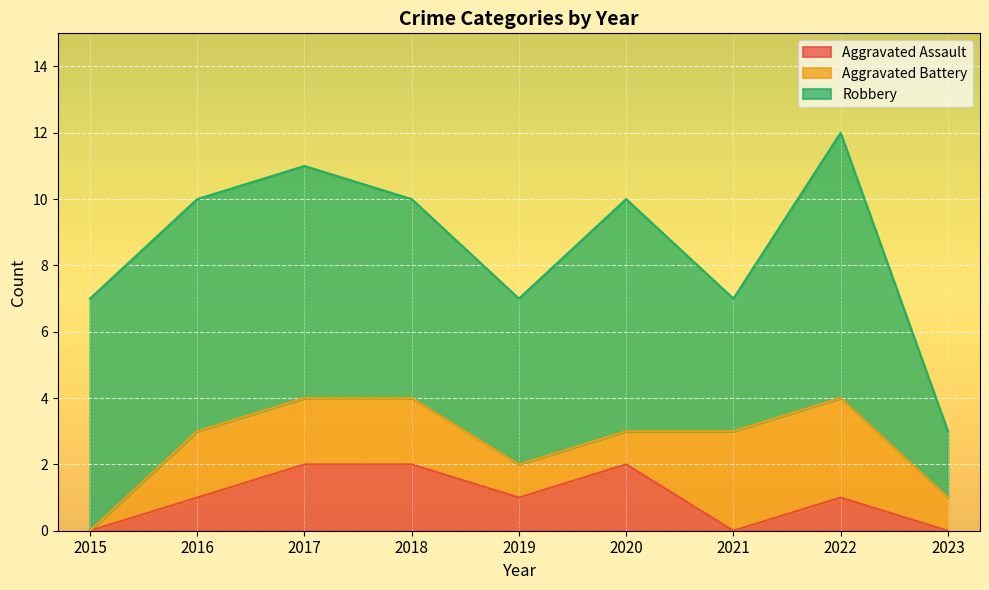

How many series are shown in this chart?

3